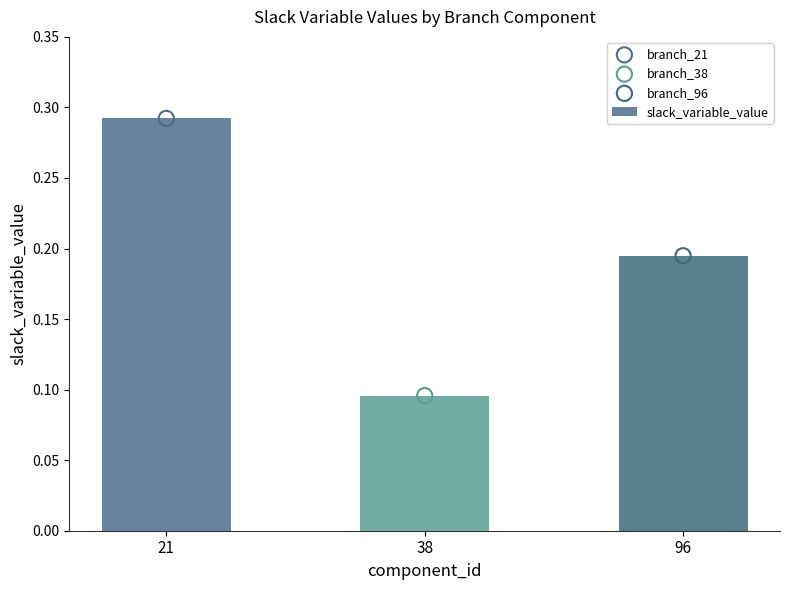

What is the change in value from 21 to 96?

-0.1